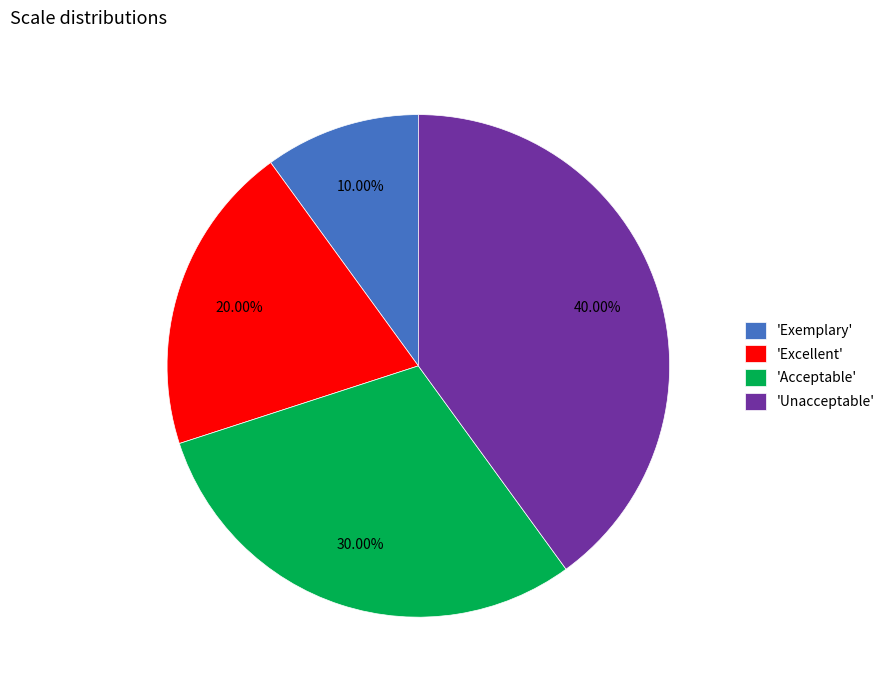

Between 'Excellent' and 'Acceptable', which is larger?

'Acceptable'